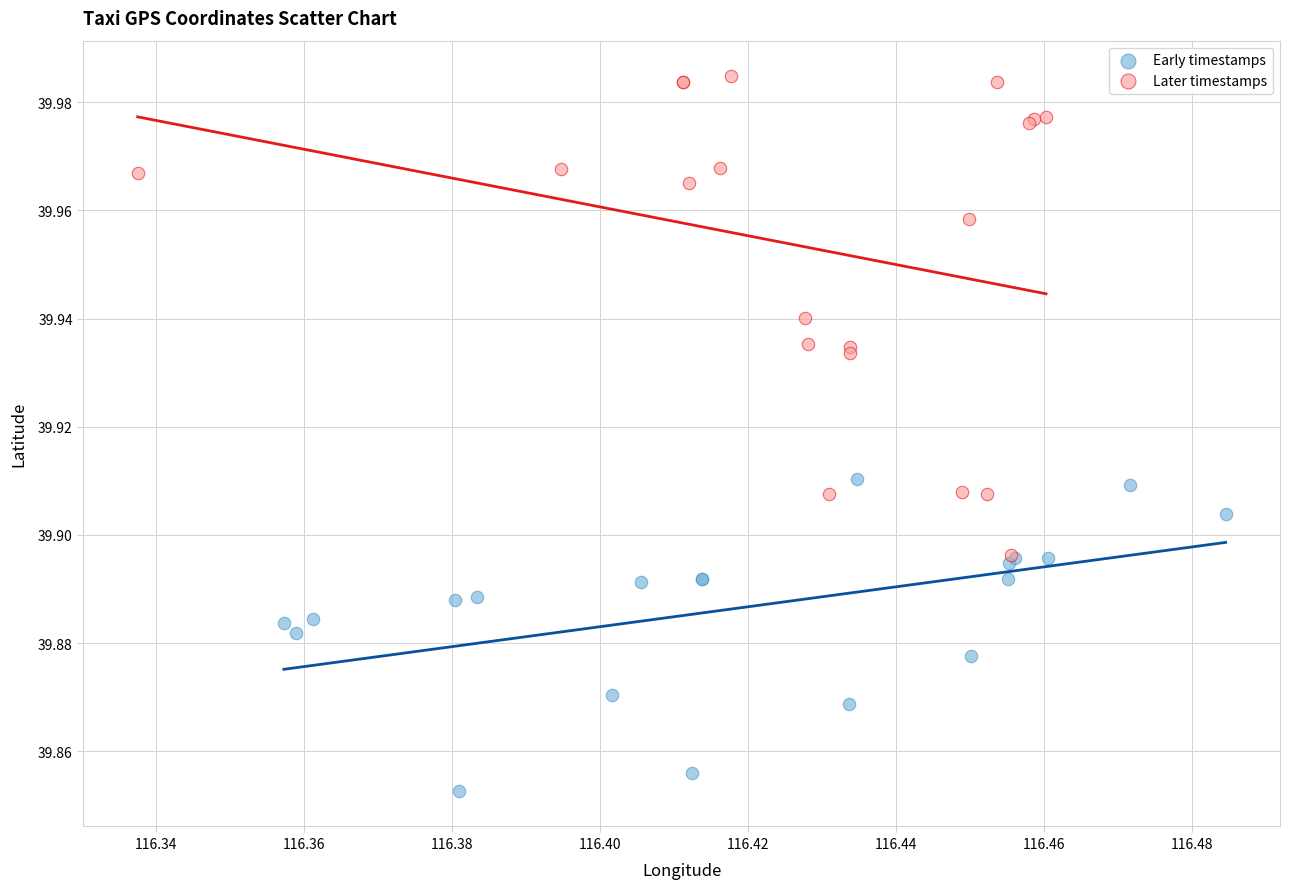

Which series contains the lowest Y value?

Early timestamps